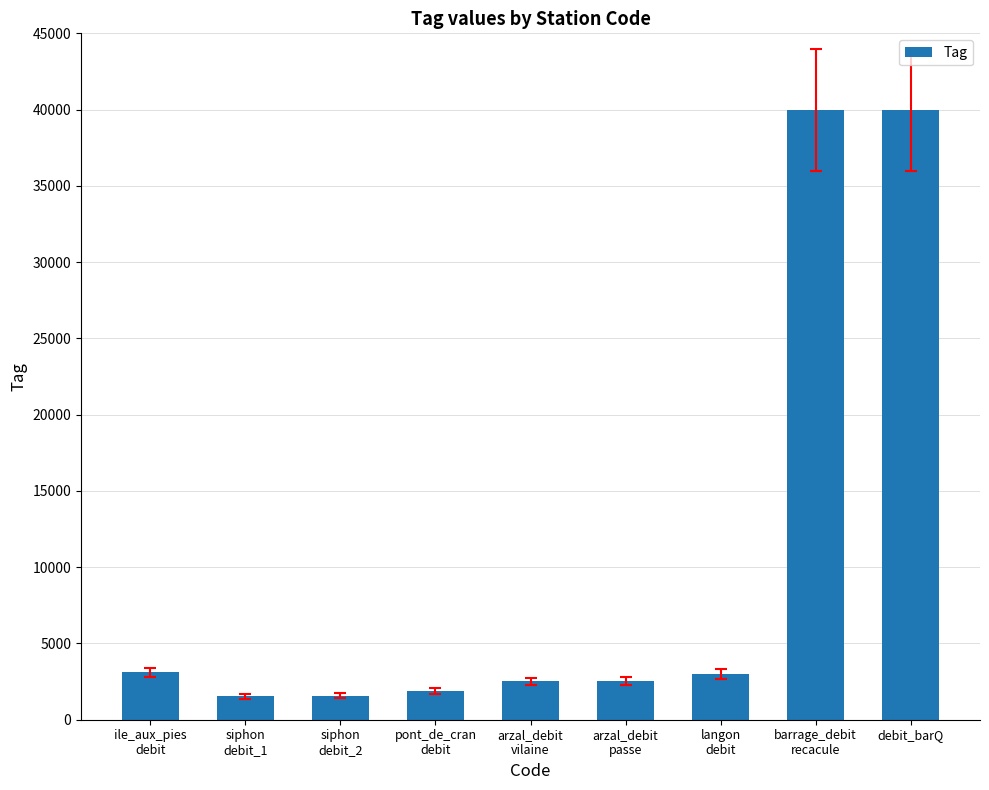

At which label is the value closest to 20765?

ile_aux_pies
debit